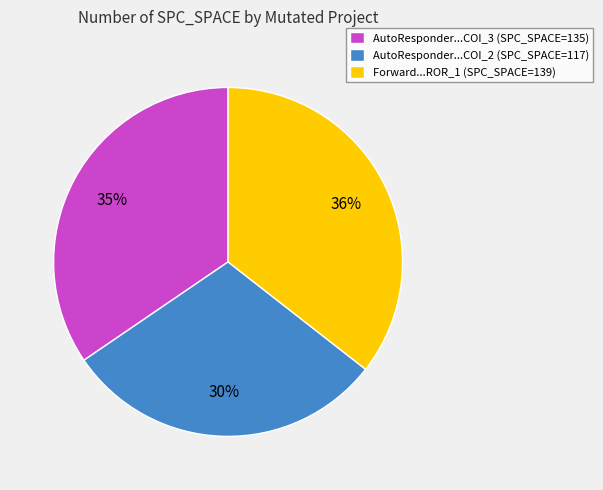

Rank the categories by value from highest to lowest.

Forward...ROR_1 (SPC_SPACE=139), AutoResponder...COI_3 (SPC_SPACE=135), AutoResponder...COI_2 (SPC_SPACE=117)